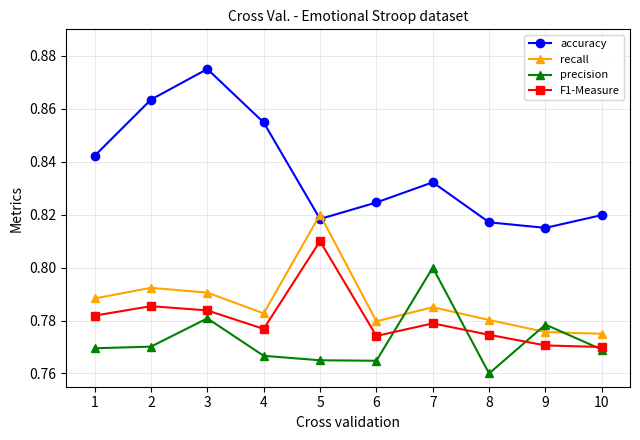

At which label is accuracy closest to 0?

9